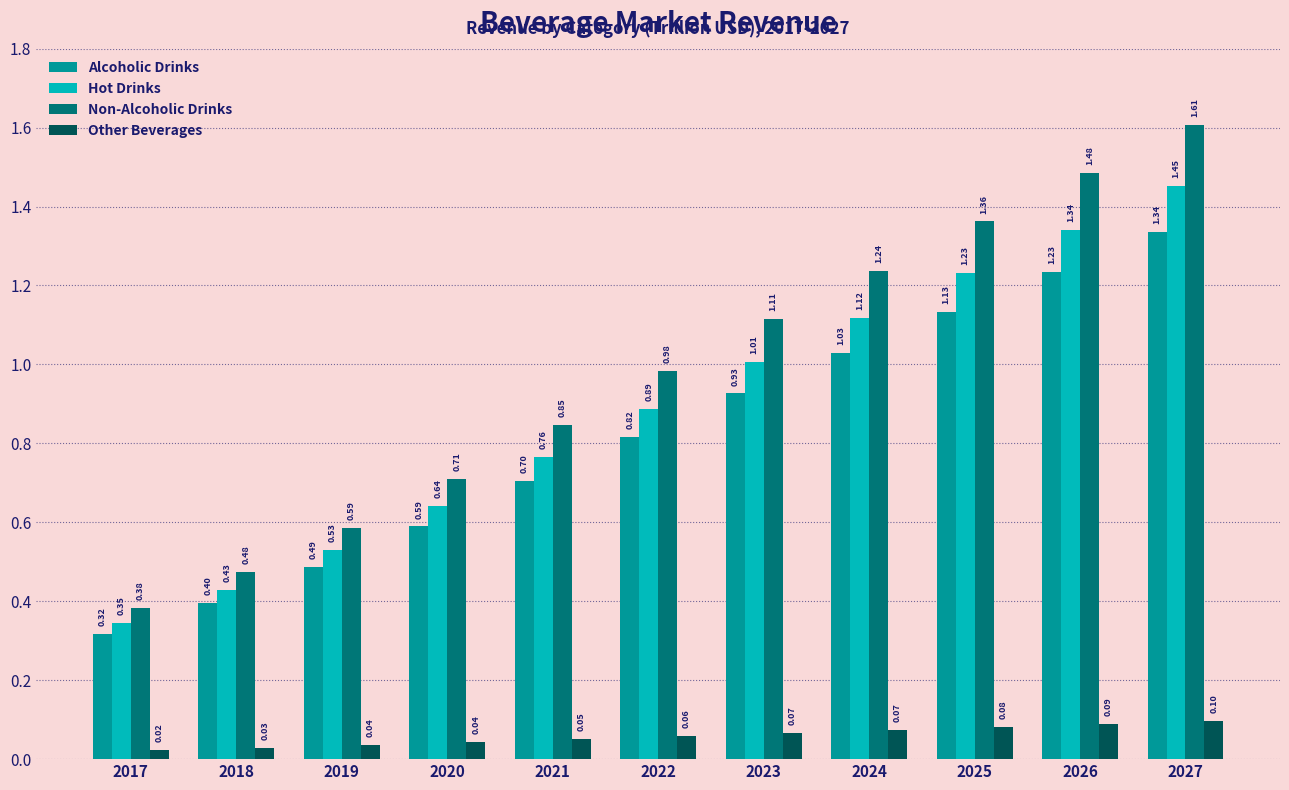

Between 2018 and 2024, which series saw the biggest shift?

Non-Alcoholic Drinks